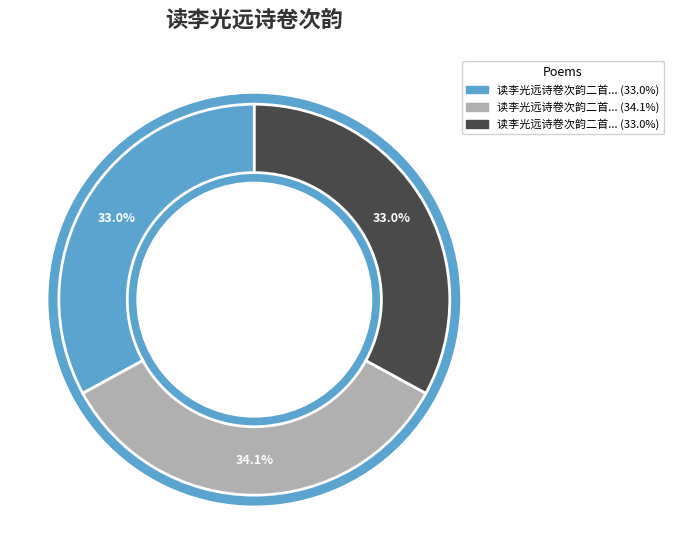

Rank the categories by value from highest to lowest.

读李光远诗卷次韵二首 泗州南山, 读李光远诗卷次韵二首 其二 扬州谷林堂, 读李光远诗卷次韵二首 其一 泗州南山